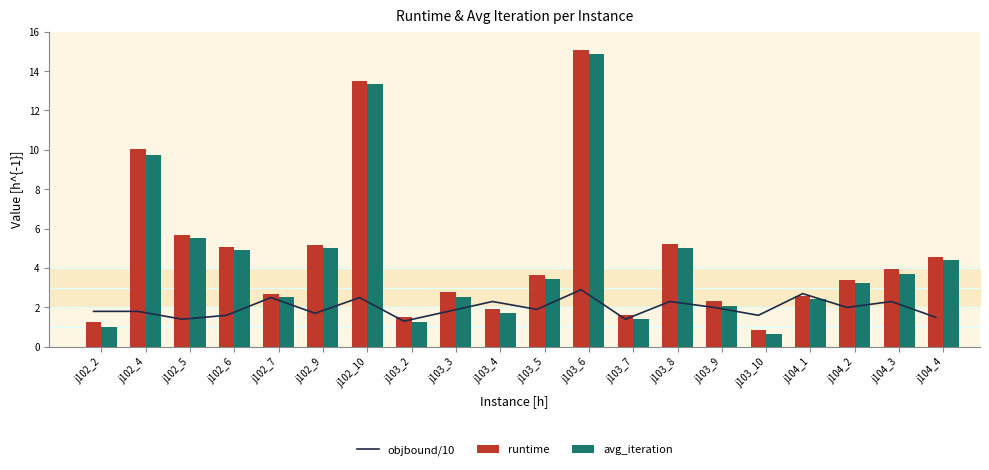

Reading left to right, extract all data points from this chart.

objbound/10: 1.8	1.8	1.4	1.6	2.5	1.7	2.5	1.3	1.8	2.3	1.9	2.9	1.4	2.3	2.0	1.6	2.7	2.0	2.3	1.5
runtime: 1.2	10.1	5.7	5.1	2.7	5.2	13.5	1.5	2.8	1.9	3.6	15.1	1.6	5.2	2.3	0.9	2.6	3.4	3.9	4.5
avg_iteration: 1.0	9.7	5.5	4.9	2.5	5.0	13.3	1.3	2.5	1.7	3.4	14.9	1.4	5.0	2.1	0.7	2.4	3.2	3.7	4.4